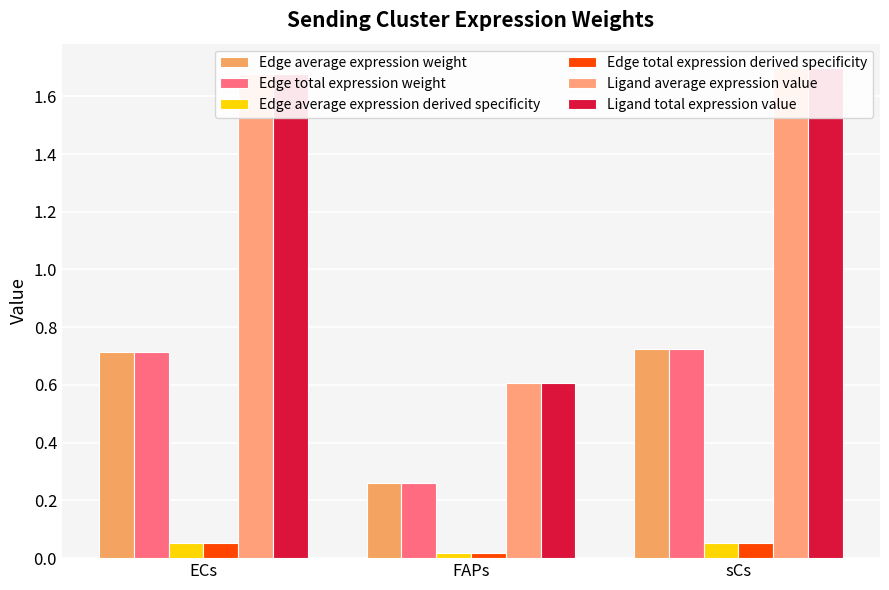

At how many categories does at least one series exceed 0?

3